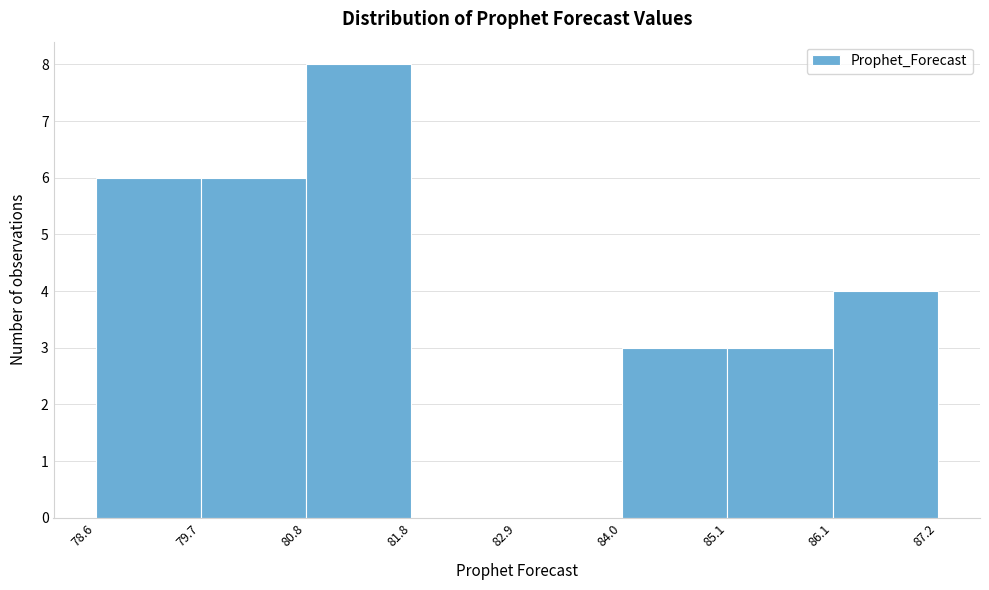

Reading left to right, transcribe this chart: for each bar, give the range it covers on the x-axis and its height. The values are not printed on the chart, so give them approximately, as read against the axis.

78.6 to 79.7: 6
79.7 to 80.8: 6
80.8 to 81.8: 8
81.8 to 82.9: 0
82.9 to 84.0: 0
84.0 to 85.1: 3
85.1 to 86.1: 3
86.1 to 87.2: 4